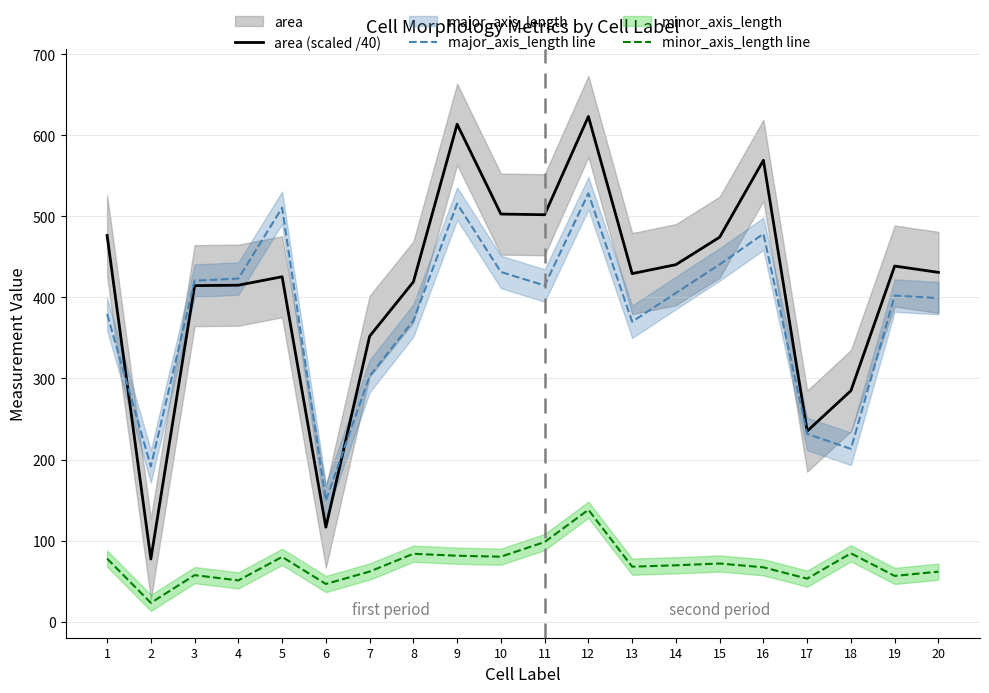

Reading left to right, list all the values displayed in this chart.

area (scaled /40): 1=476.4	2=77.3	3=414.5	4=415.0	5=425.4	6=116.5	7=352.1	8=419.1	9=613.6	10=502.8	11=501.9	12=623.1	13=429.3	14=440.4	15=474.2	16=569.1	17=235.0	18=284.9	19=438.6	20=430.8
major_axis_length line: 1=379.4	2=191.6	3=420.6	4=423.2	5=510.6	6=149.4	7=302.8	8=371.5	9=515.5	10=431.3	11=414.6	12=528.3	13=370.0	14=405.4	15=440.7	16=478.4	17=231.6	18=213.1	19=402.2	20=399.1
minor_axis_length line: 1=77.7	2=23.2	3=57.4	4=50.9	5=79.9	6=46.5	7=61.8	8=83.7	9=81.3	10=80.2	11=98.2	12=138.0	13=67.8	14=69.5	15=71.7	16=67.1	17=53.1	18=84.3	19=56.5	20=61.7